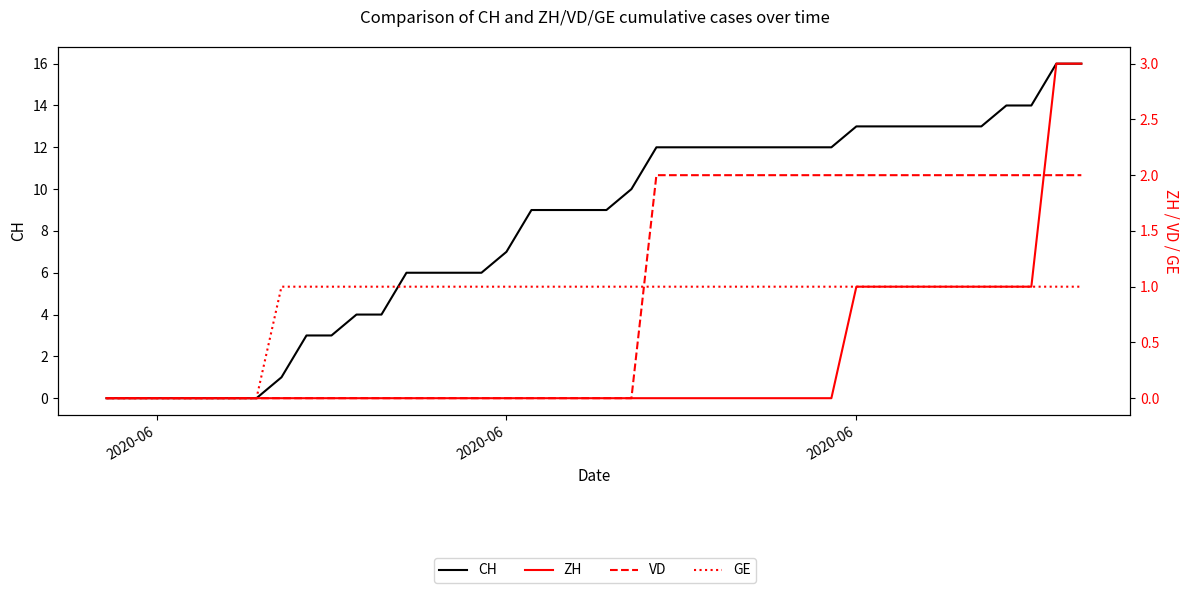

What is the value of the VD point at the 26th from the left?

2